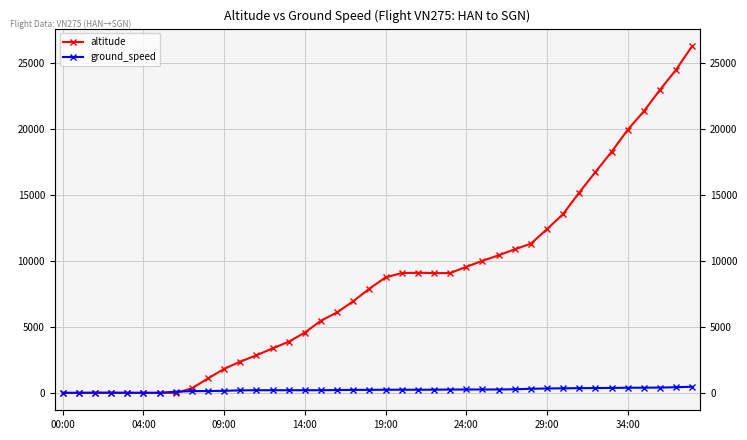

Reading left to right, transcribe all the data shown in this chart.

altitude: 0	0	0	0	0	0	0	0	350	1100	1825	2375	2850	3375	3875	4575	5475	6100	6950	7900	8750	9075	9100	9075	9075	9550	10000	10425	10875	11300	12400	13550	15175	16725	18250	19925	21325	22950	24475	26275
ground_speed: 11	9	25	22	15	12	13	92	139	141	160	195	205	206	204	206	205	220	231	233	241	244	240	247	255	260	262	259	276	314	338	350	362	369	380	391	397	404	434	467